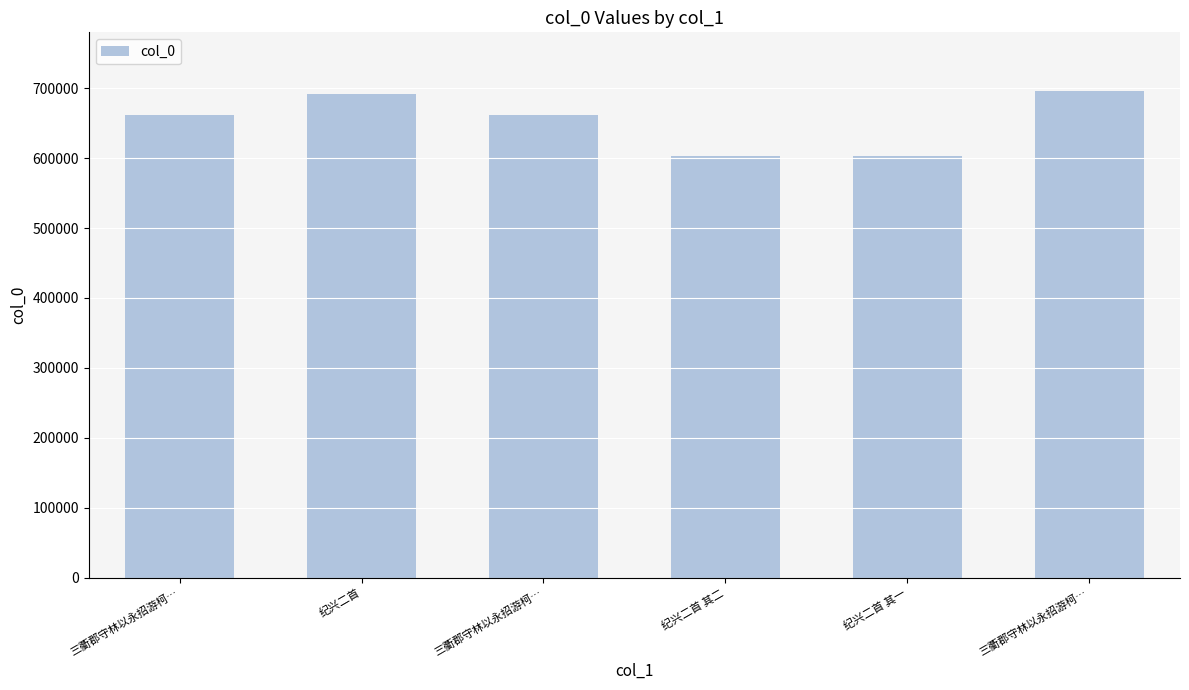

At which label is the value closest to 649731?

三衢郡守林以永招游柯…